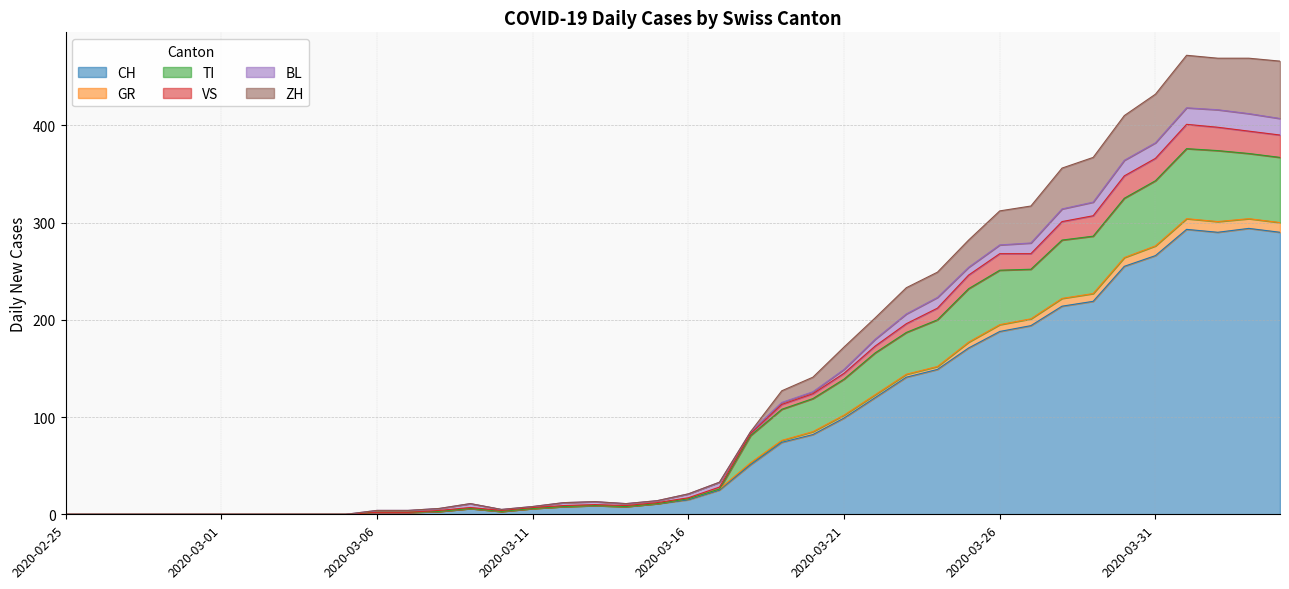

At which category is the sum across all series the highest?

2020-04-01